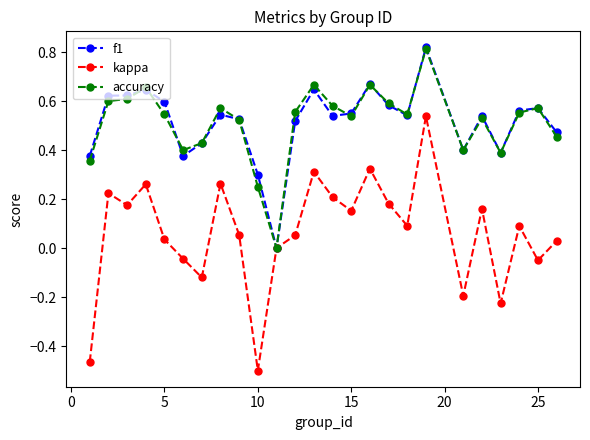

What are all the series names shown in the legend?

f1, kappa, accuracy